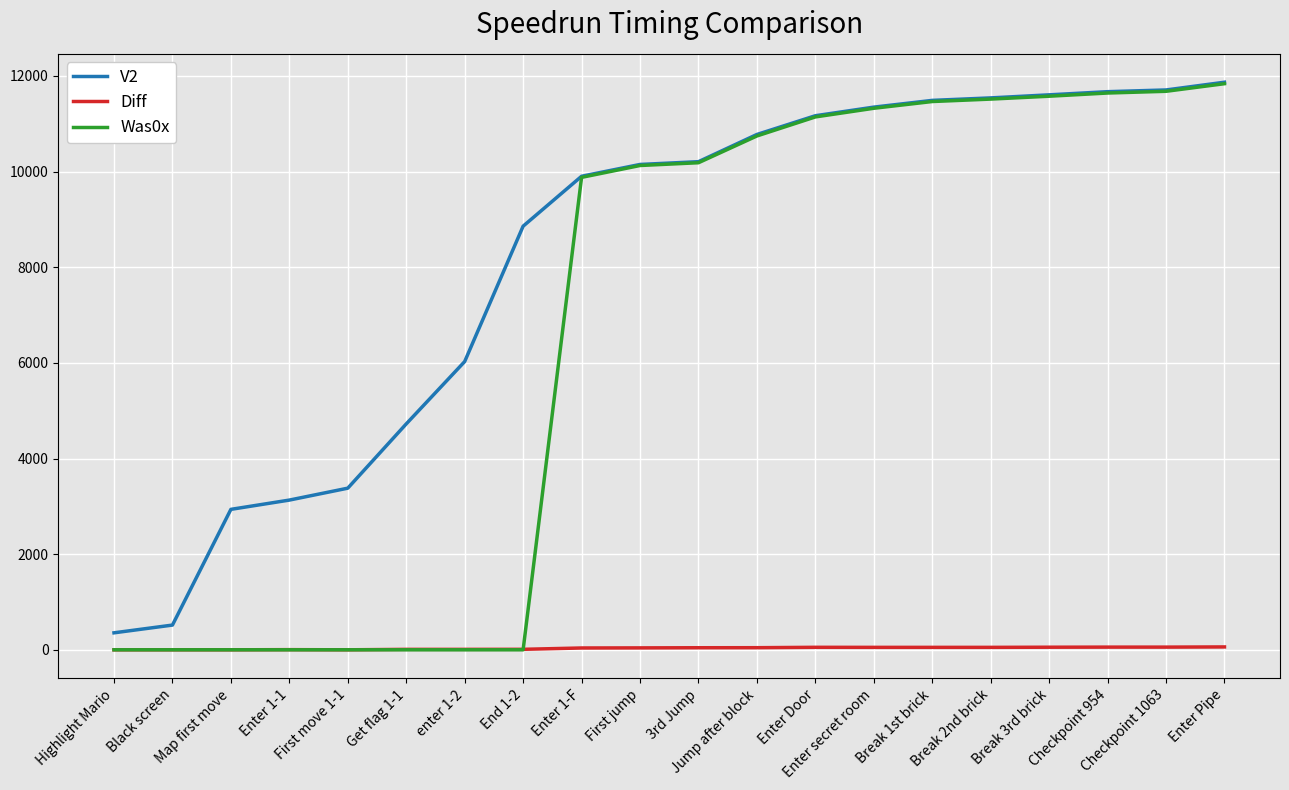

What is the maximum value for V2?

11870